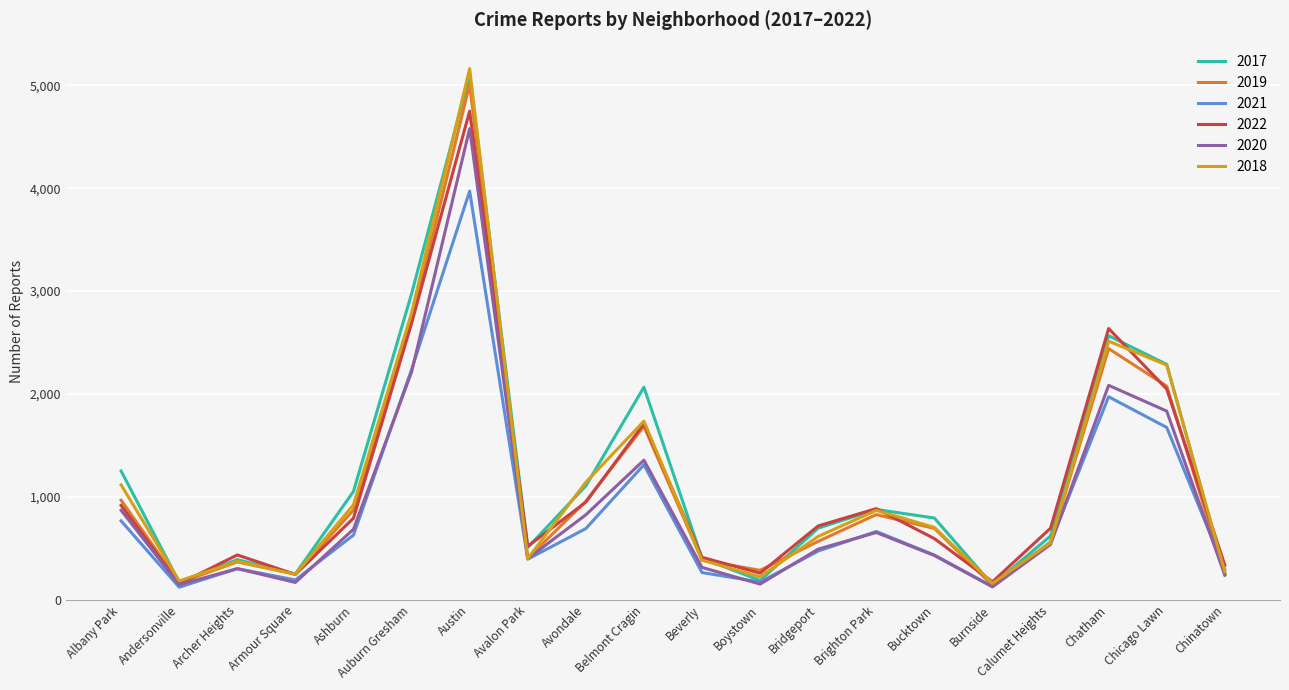

Read the 2019 value at Bridgeport, to the nearest 50.

550